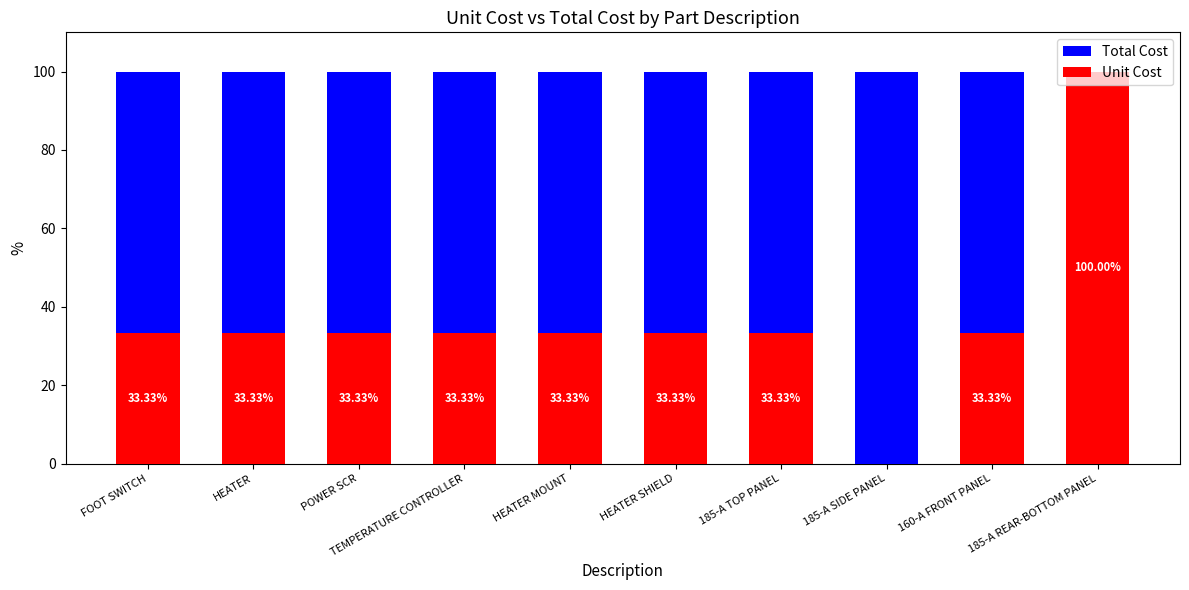

What is the total value across all series at FOOT SWITCH?

100.0